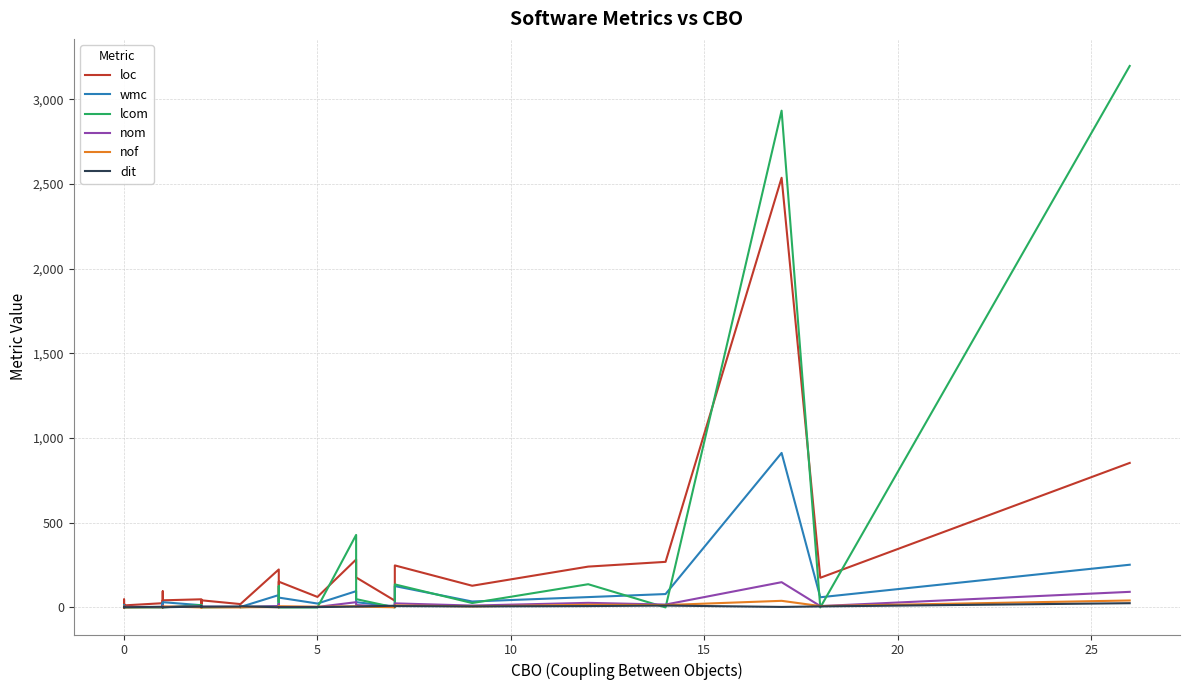

What is the sum of all lcom values?

7090